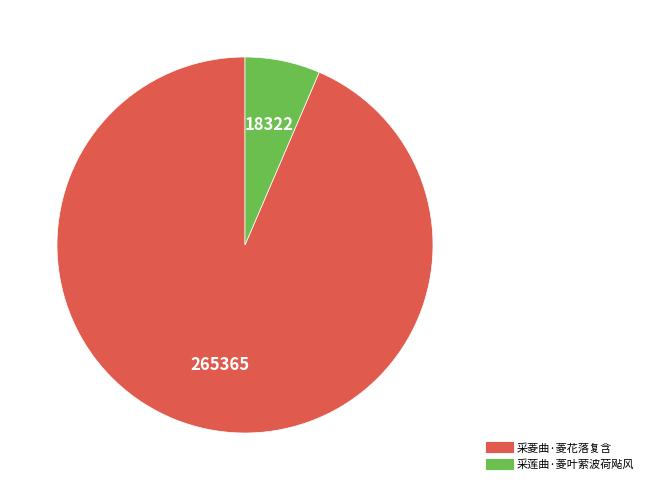

Which has a higher value, 采菱曲·菱花落复含 or 采莲曲·菱叶萦波荷飐风?

采菱曲·菱花落复含